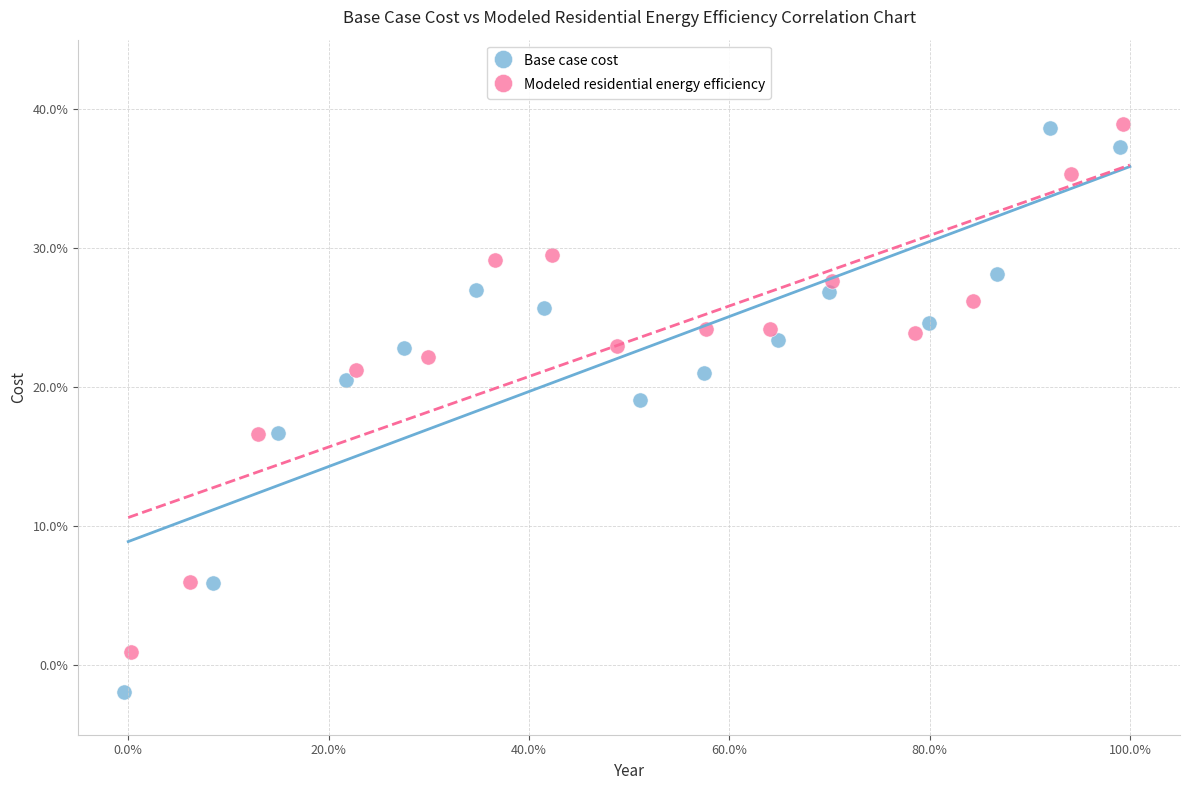

Which series has the largest Y range (max minus min)?

Base case cost